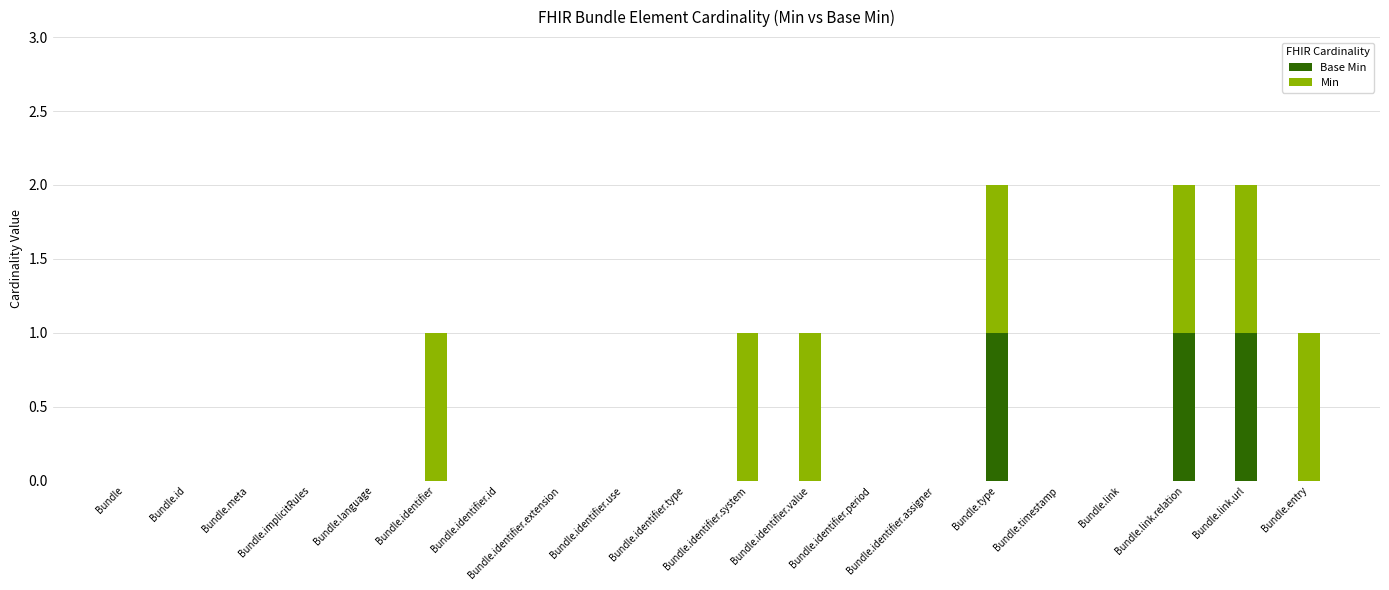

What are all the series names shown in the legend?

Base Min, Min